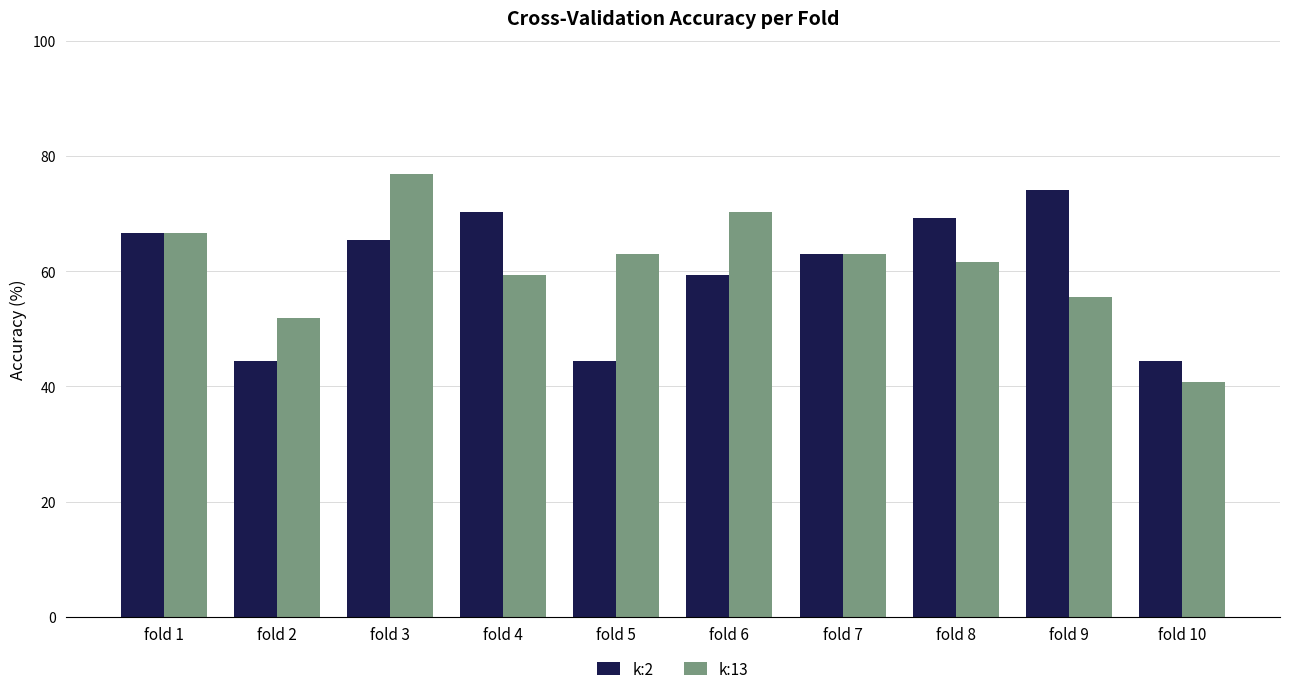

How many categories are shown in the chart?

10